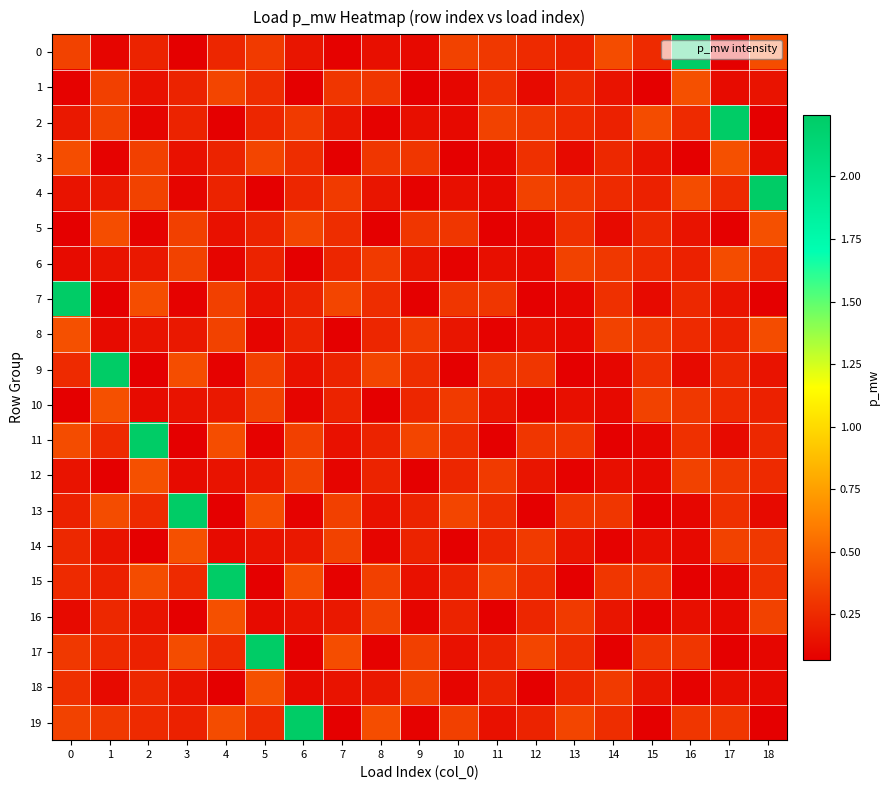

What is the spread (max minus min) of values at 4?

2.2